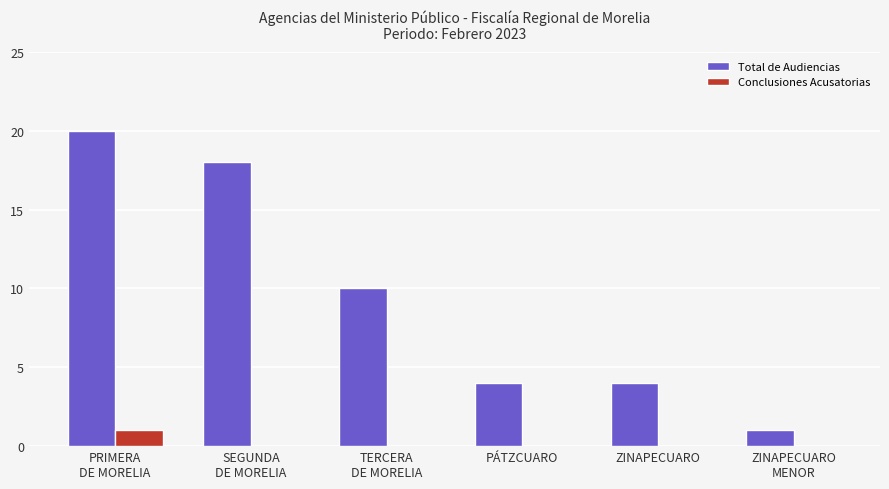

What is the maximum value for Conclusiones Acusatorias?

1